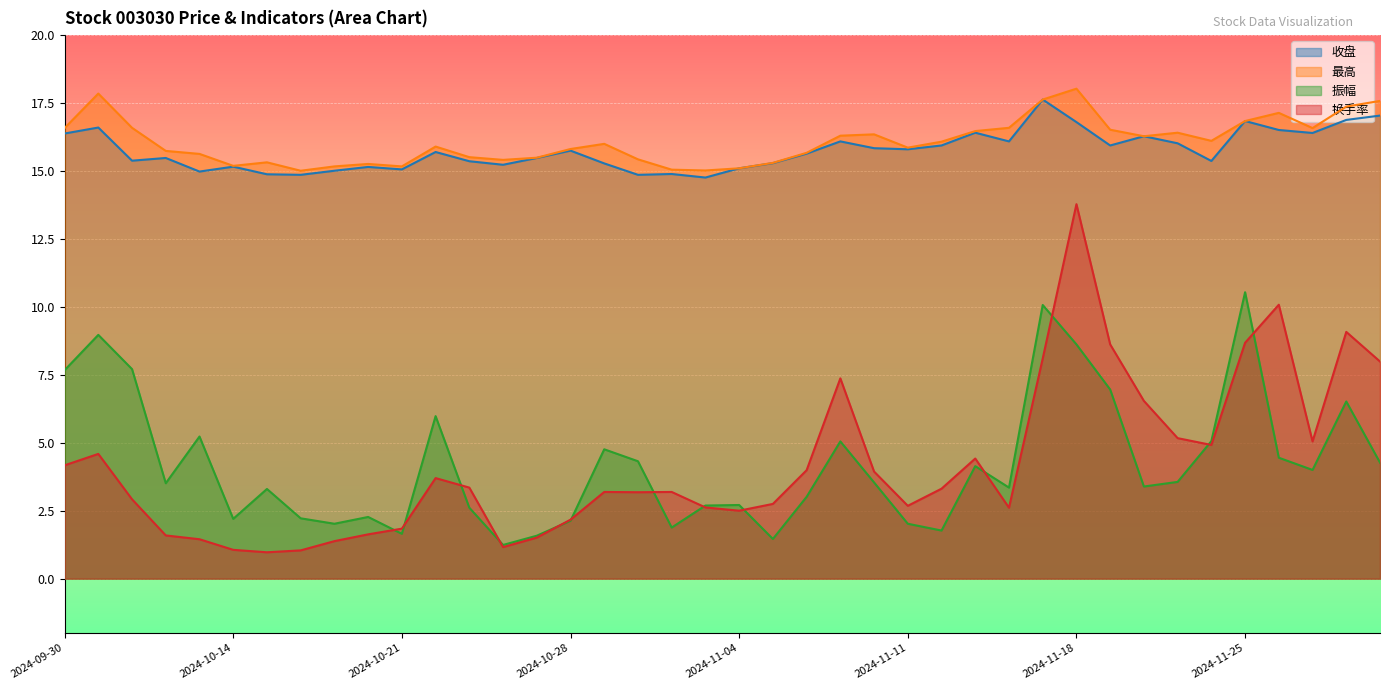

Where does the 振幅 series first go above 3?

2024-09-30